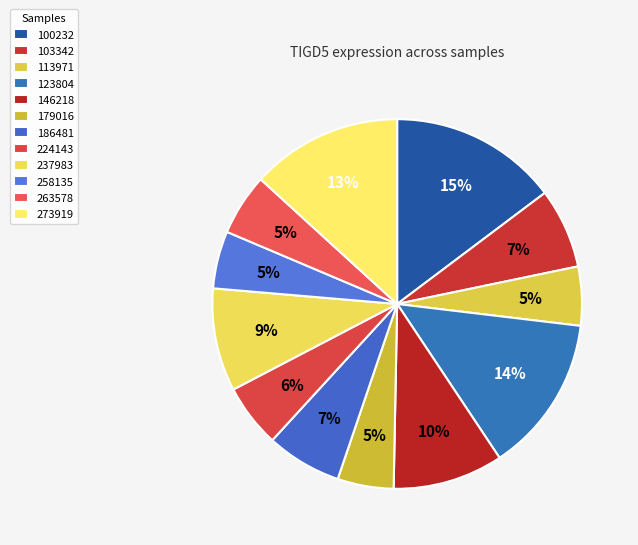

Does 123804 represent more than half of the total?

No